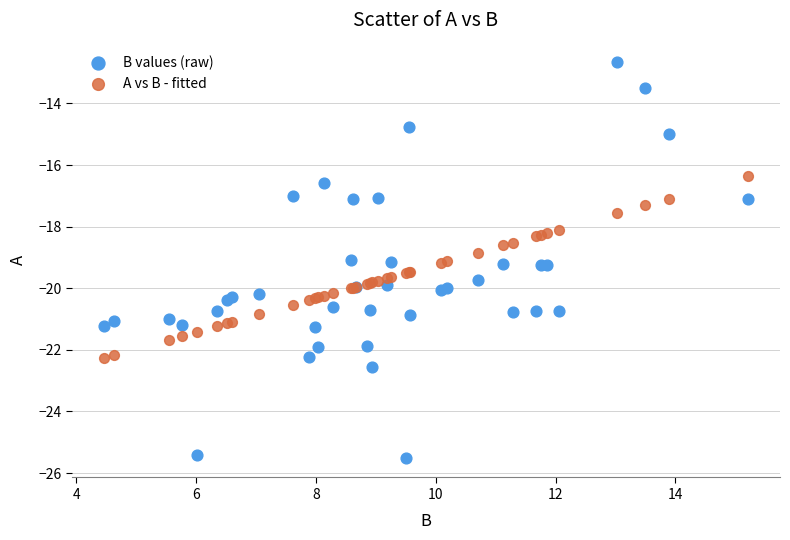

Which series reaches the maximum Y coordinate?

B values (raw)